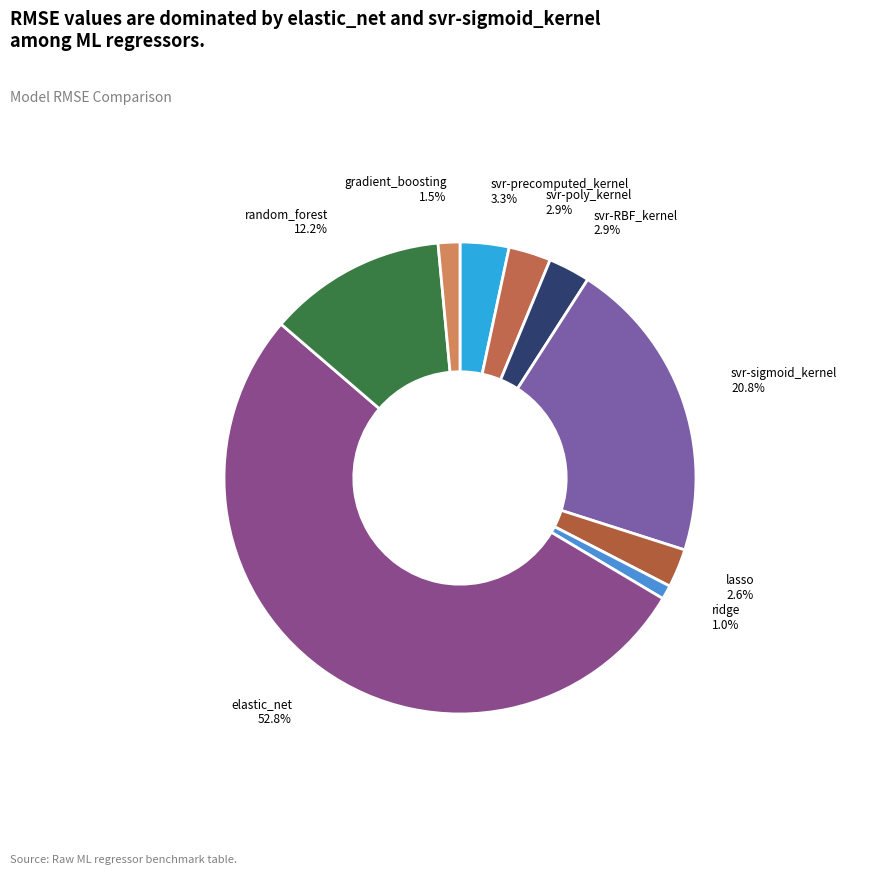

Which has a higher value, lasso or svr-sigmoid_kernel?

svr-sigmoid_kernel